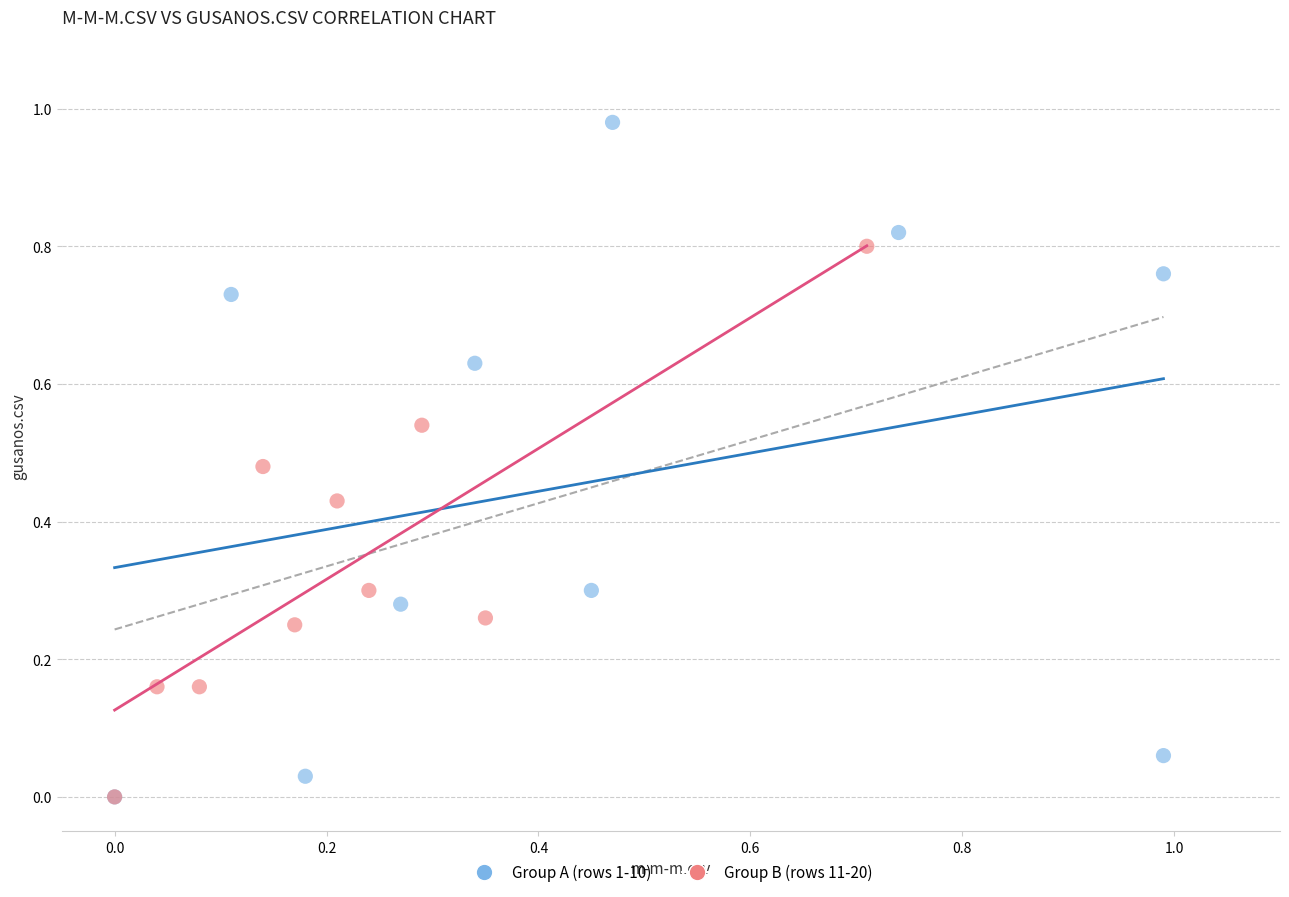

Which series reaches the maximum Y coordinate?

Group A (rows 1-10)